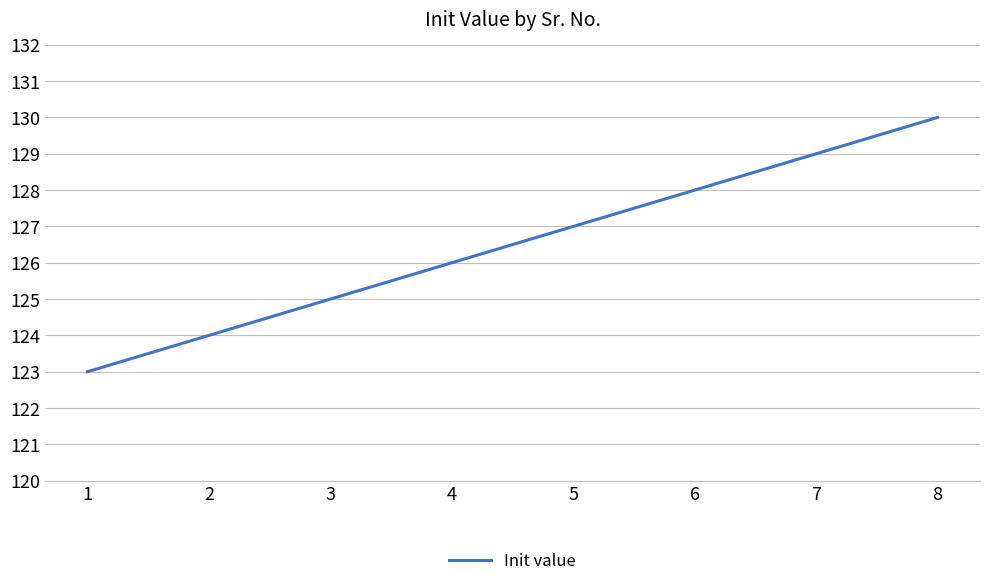

The value at 7 is 129. True or false?

True